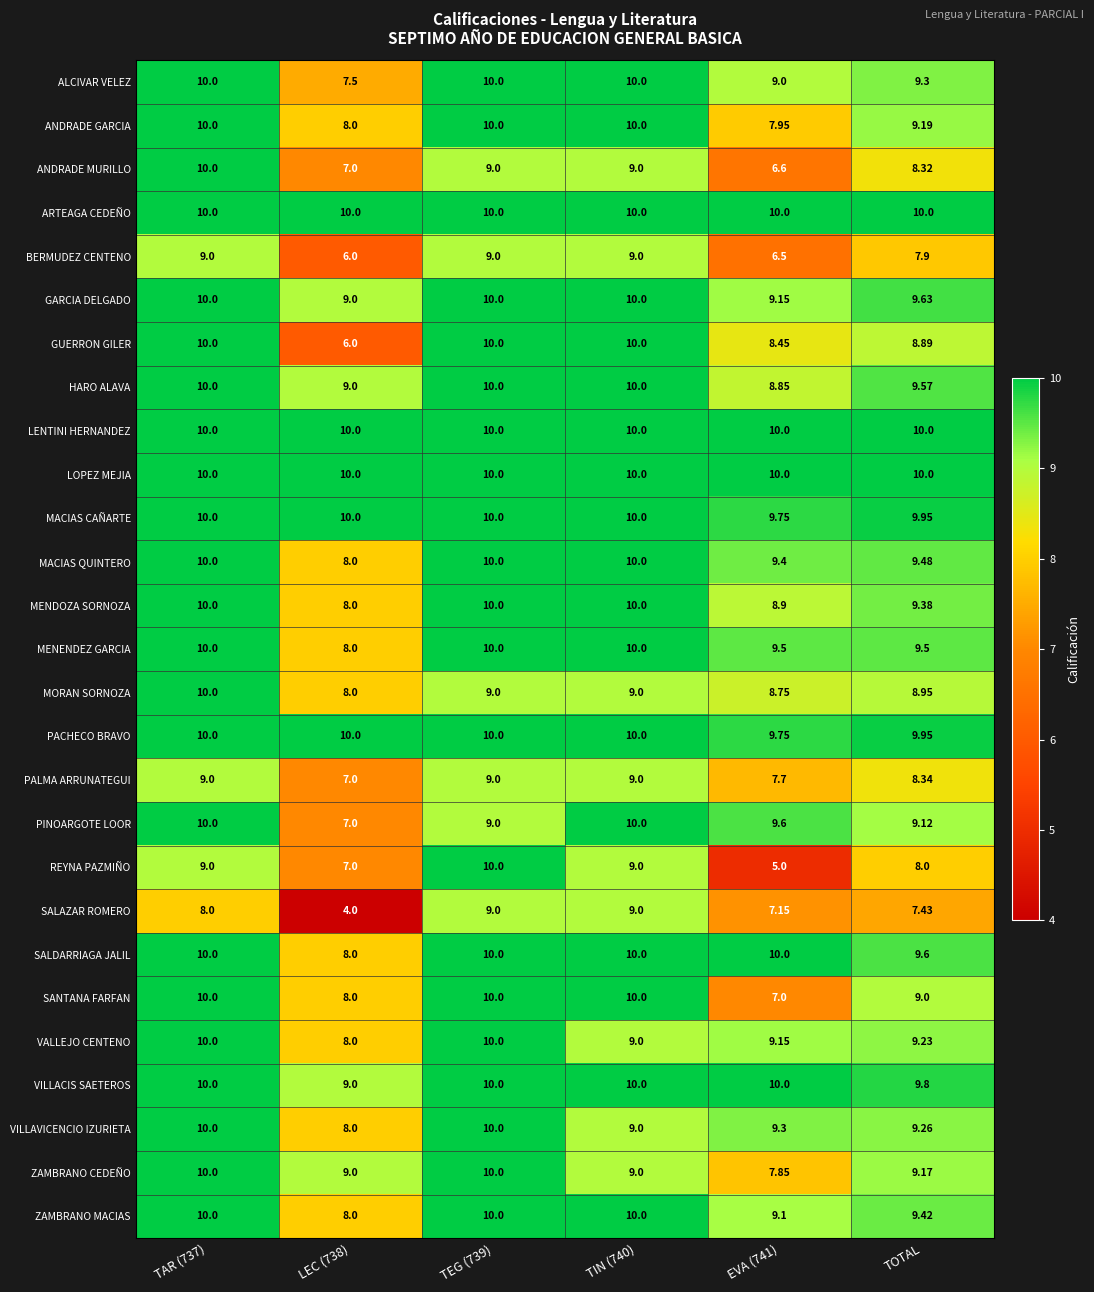

Between TIN (740) and TOTAL, which series saw the biggest shift?

SALAZAR ROMERO